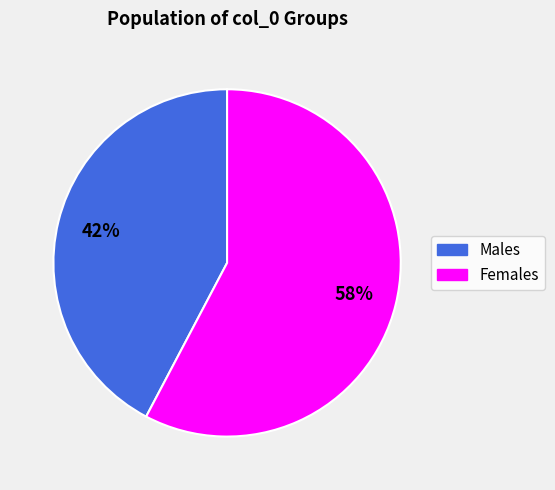

Is there any slice that represents more than half of the pie?

Yes